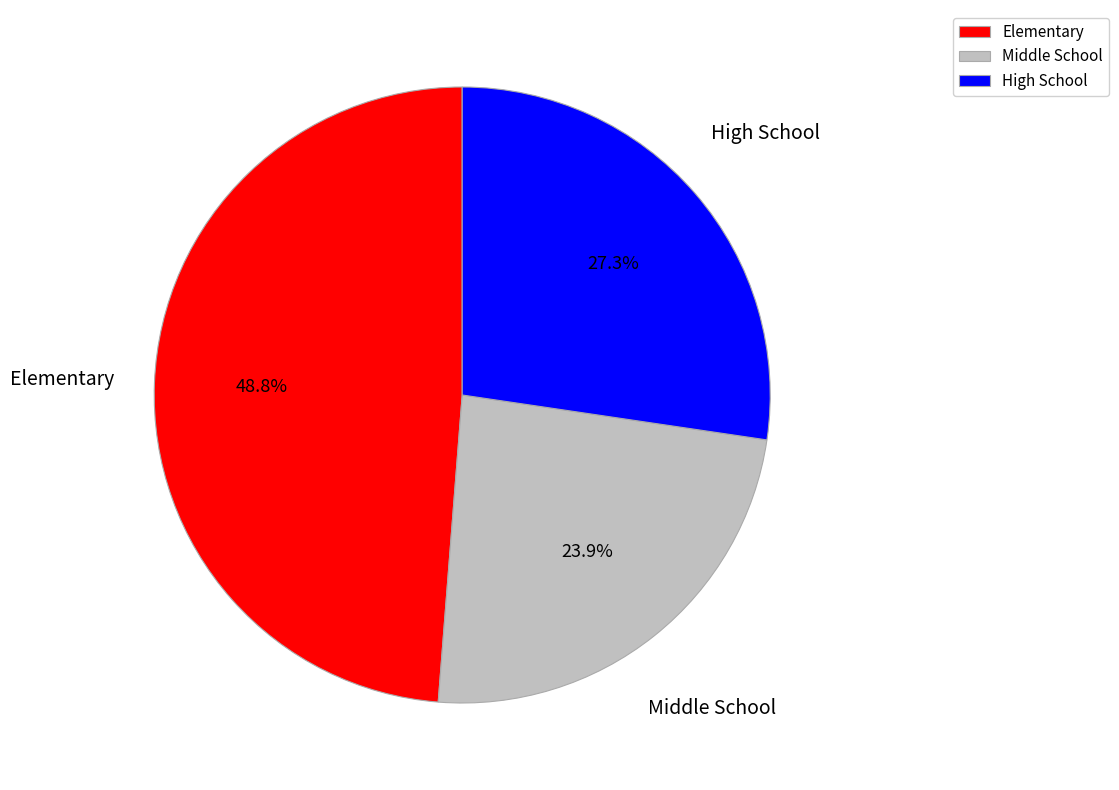

What percentage is the High School slice, to the nearest percent?

27%